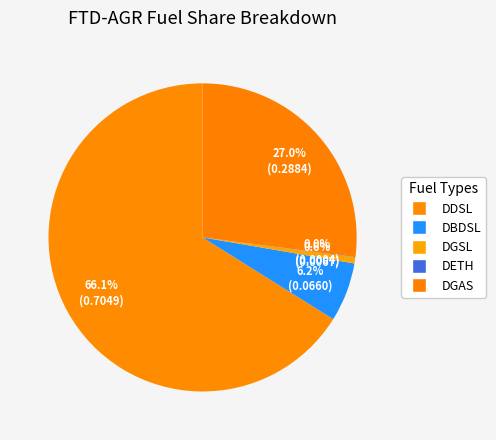

To the nearest percent, what is the combined percentage of DETH and DGAS?

27%